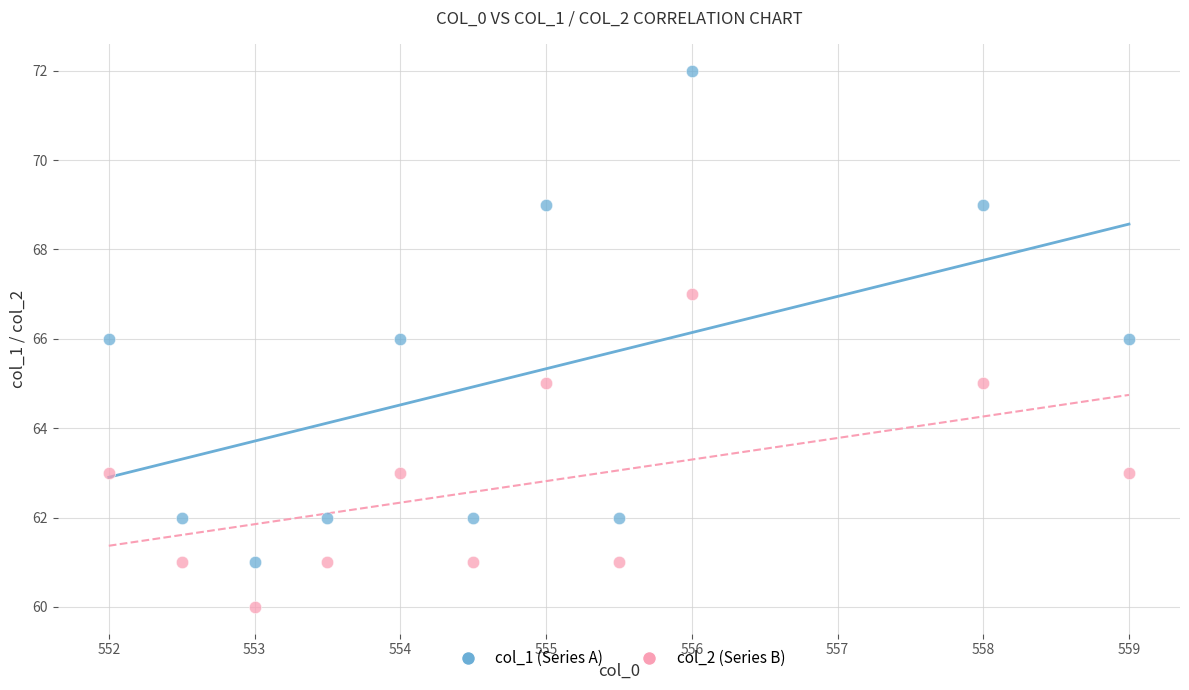

What are all the series names shown in the legend?

col_1 (Series A), col_2 (Series B)